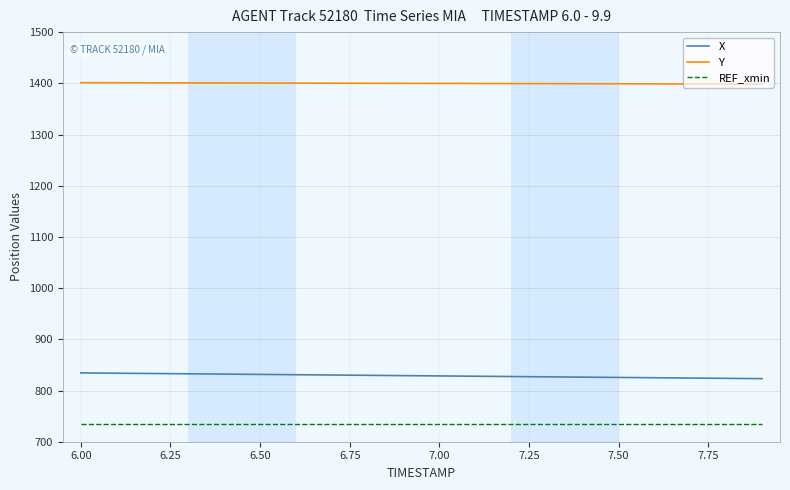

Which series has the largest total across all categories?

Y